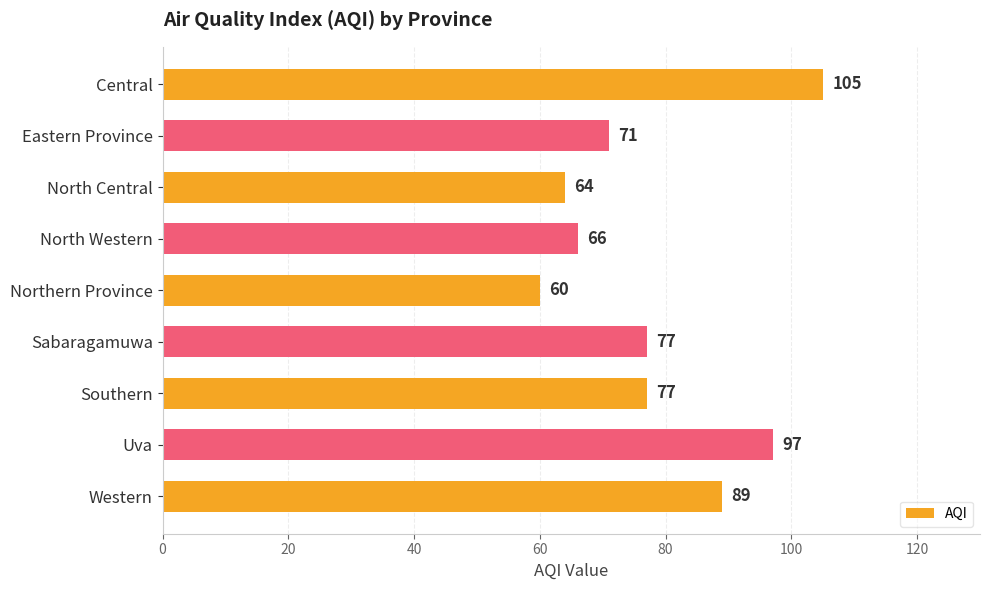

The chart shows a value of 38 at North Central. True or false?

False